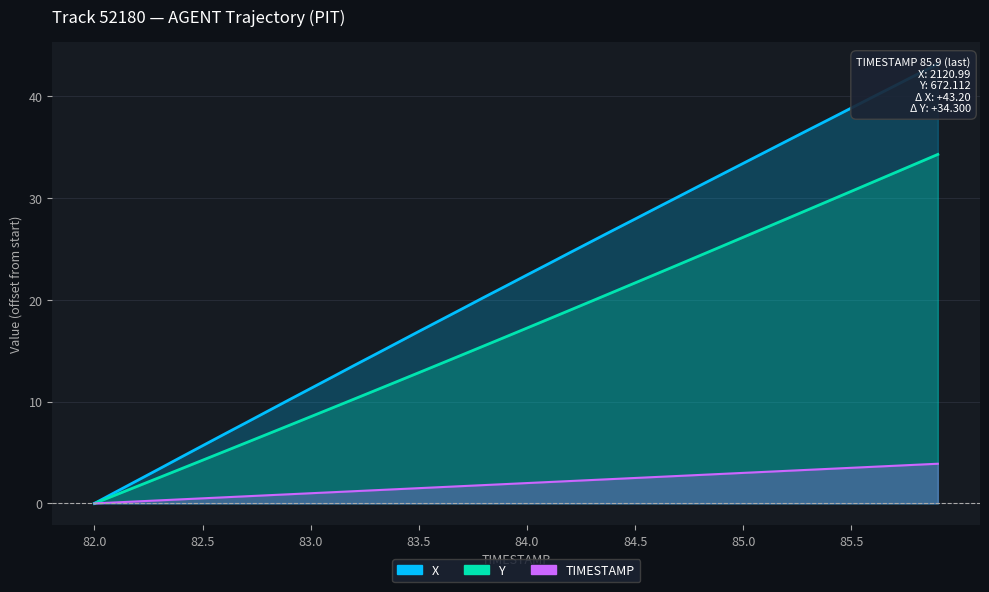

Which category has the highest value across all series?

85.9